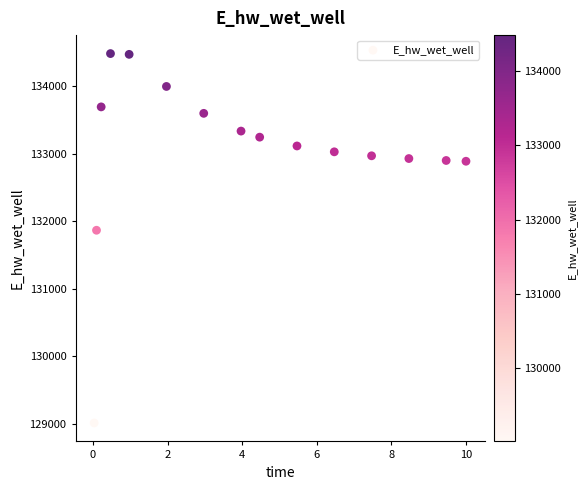

What Y value in the scatter plot is closest to 131749?

131867.7